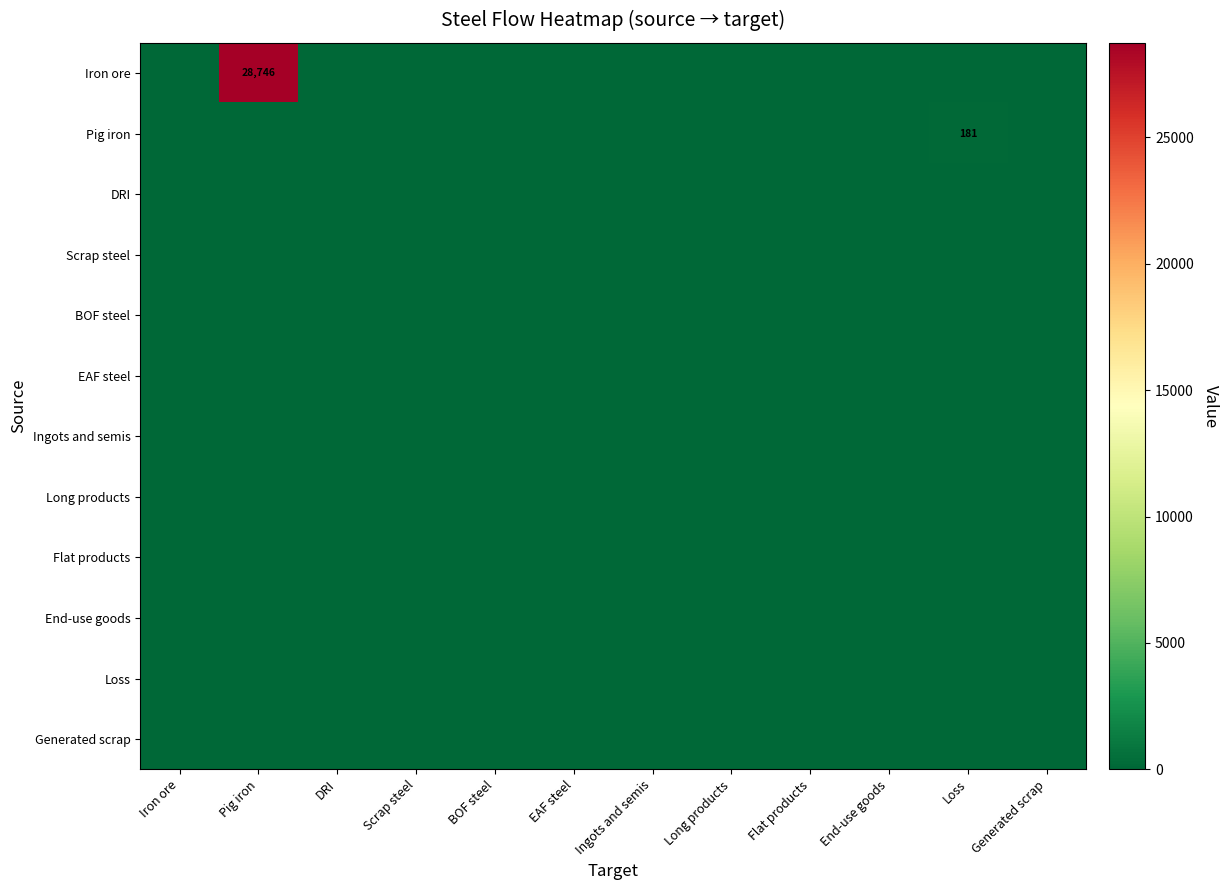

List the series in order of their peak value, lowest first.

DRI, Scrap steel, BOF steel, EAF steel, Ingots and semis, Long products, Flat products, End-use goods, Loss, Generated scrap, Pig iron, Iron ore